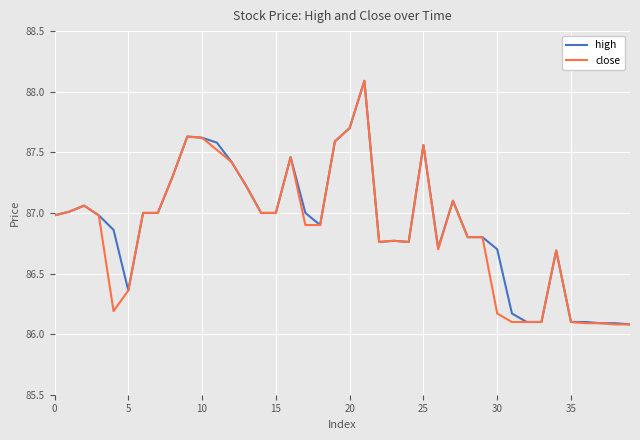

What is the maximum value shown in the chart?

88.1